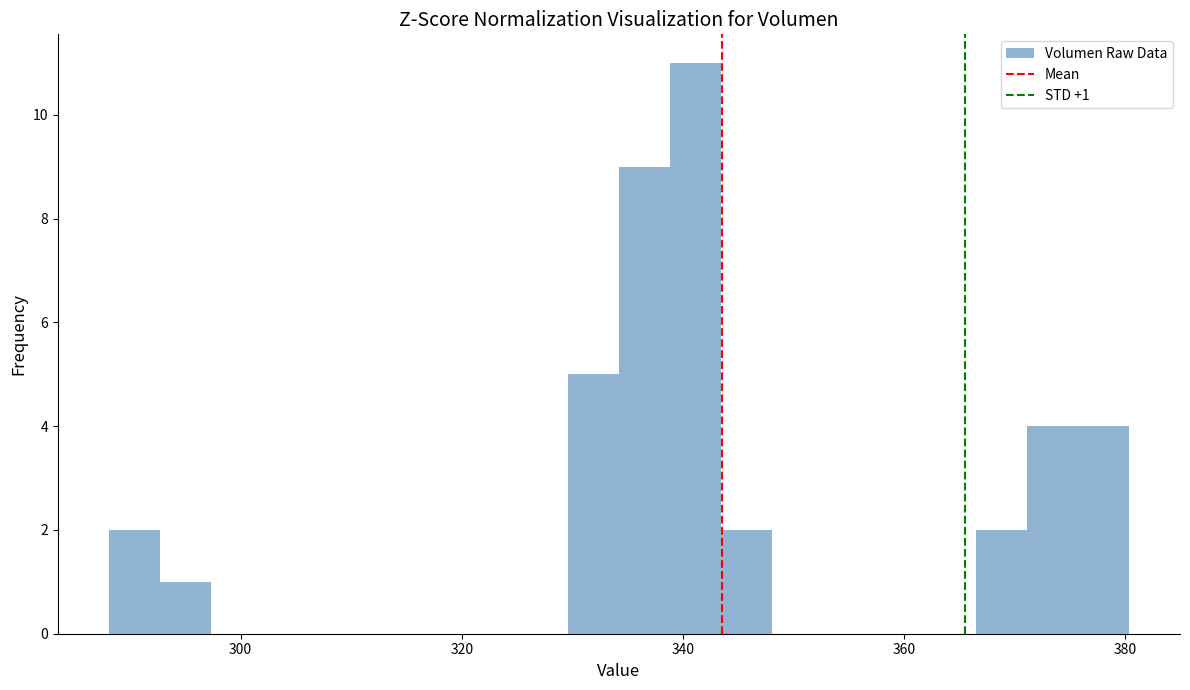

Read against the x-axis, roughly where is the centre of the tallest bar?

342